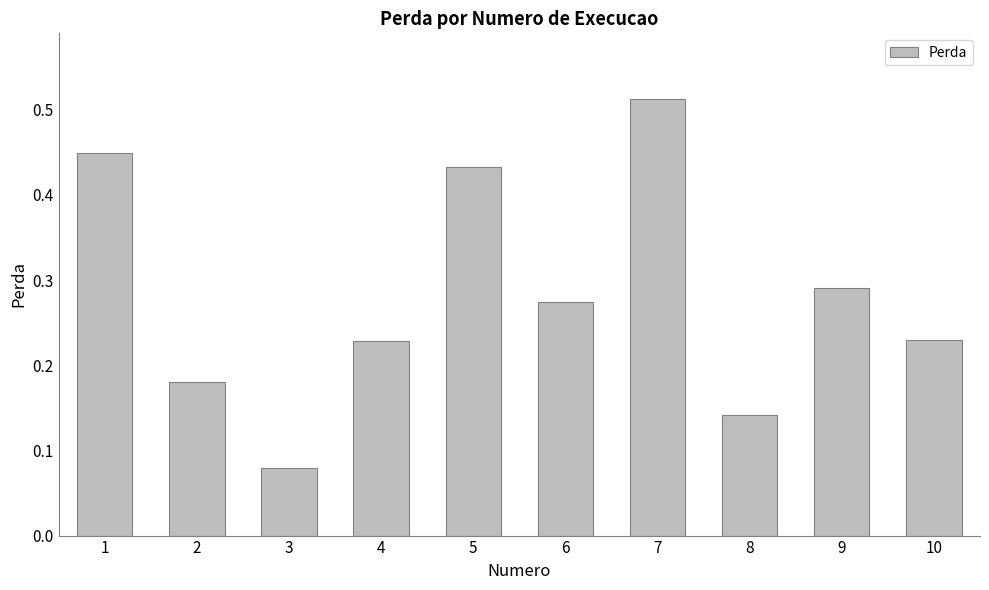

At which category does the chart reach its peak across all series?

7